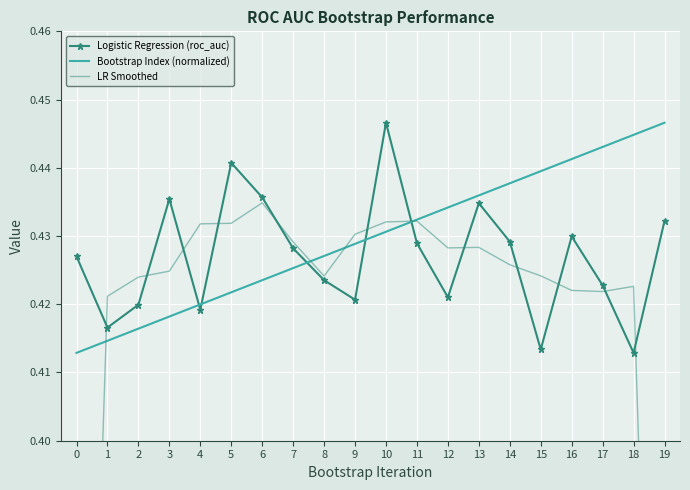

Rank the series by their average value, from lowest to highest.

LR Smoothed, Logistic Regression (roc_auc), Bootstrap Index (normalized)